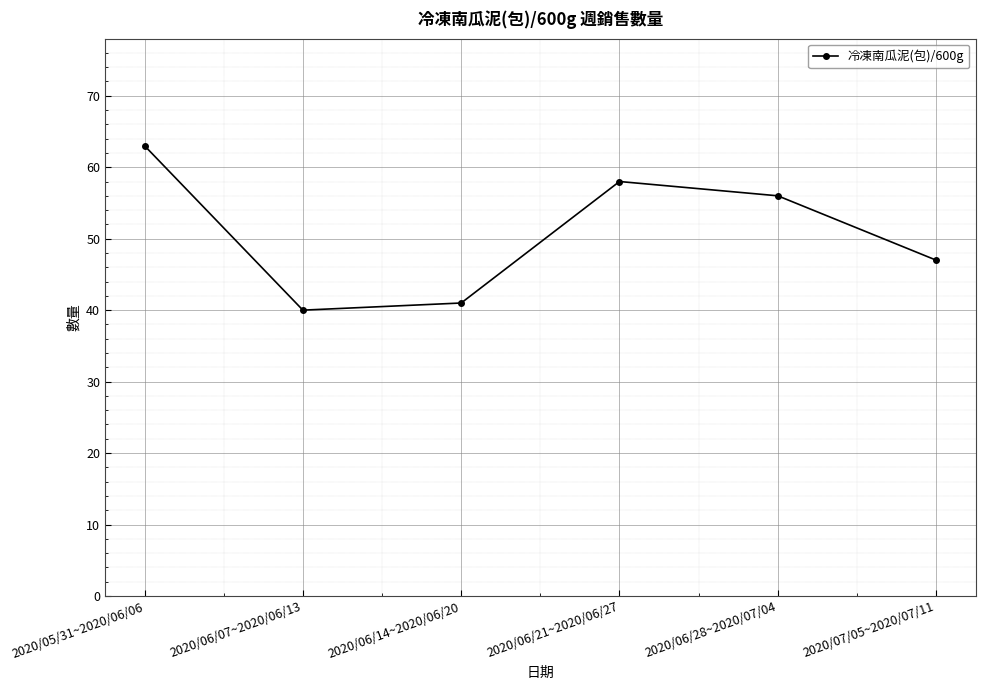

List the labels in order of value, smallest first.

2020/06/07~2020/06/13, 2020/06/14~2020/06/20, 2020/07/05~2020/07/11, 2020/06/28~2020/07/04, 2020/06/21~2020/06/27, 2020/05/31~2020/06/06